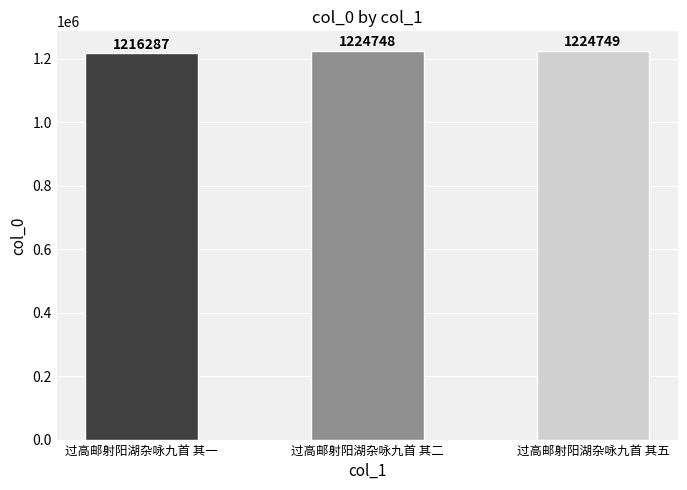

Is it true that the value at 过高邮射阳湖杂咏九首 其五 is 1224749?

True